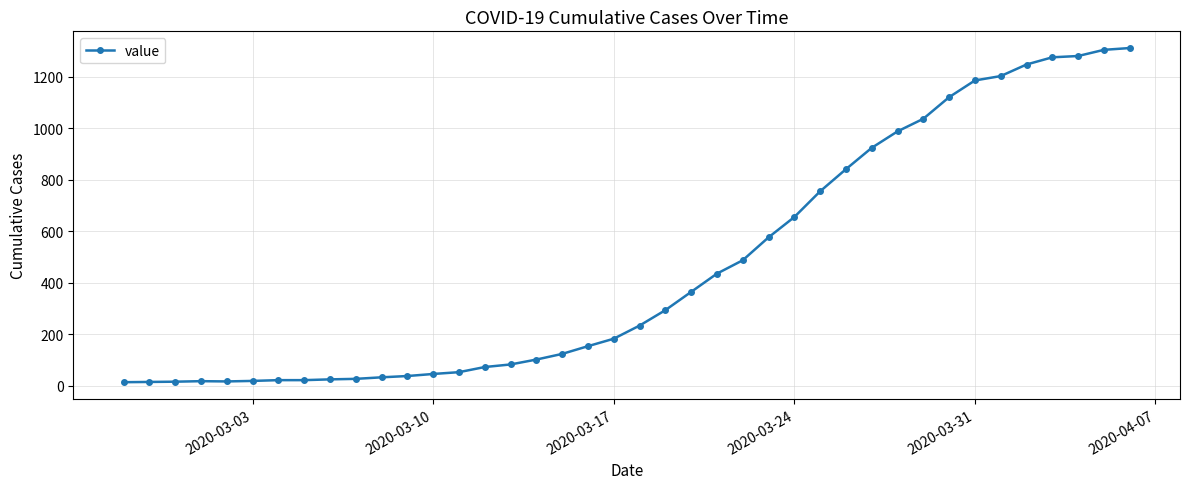

What is the sum of all values?

18584